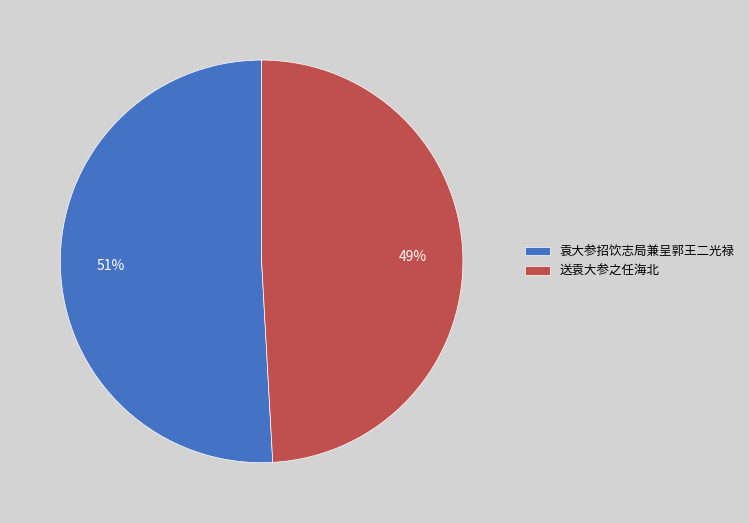

Rank the categories by value from highest to lowest.

袁大参招饮志局兼呈郭王二光禄, 送袁大参之任海北